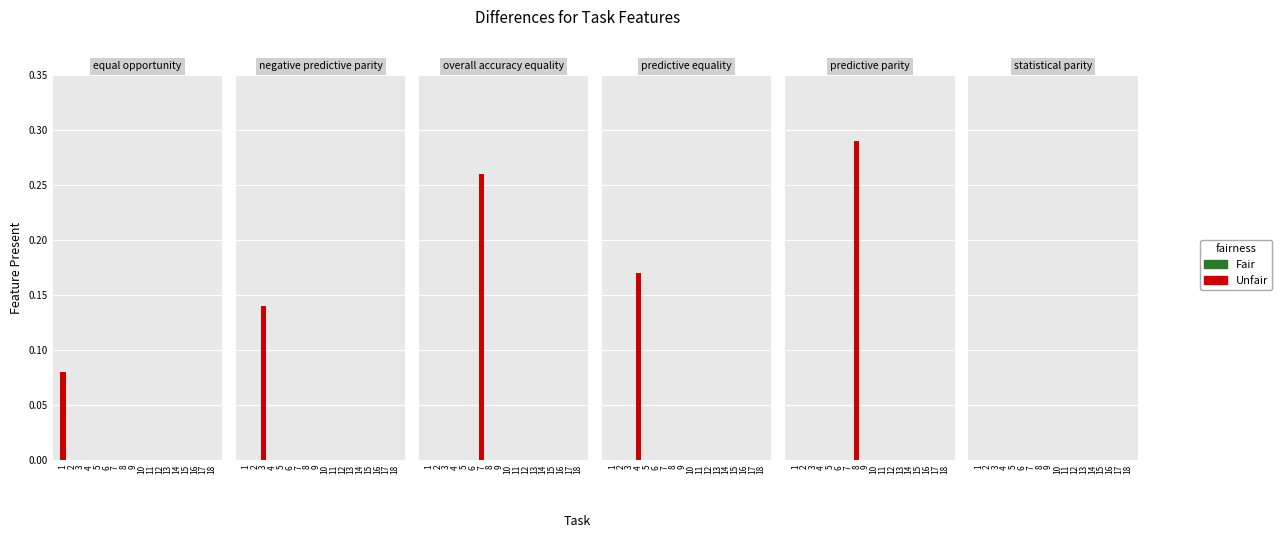

At which category is the sum across all series the highest?

8